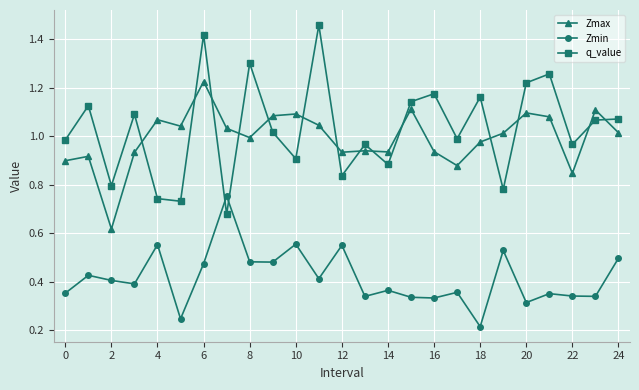

At how many categories does at least one series exceed 0?

25